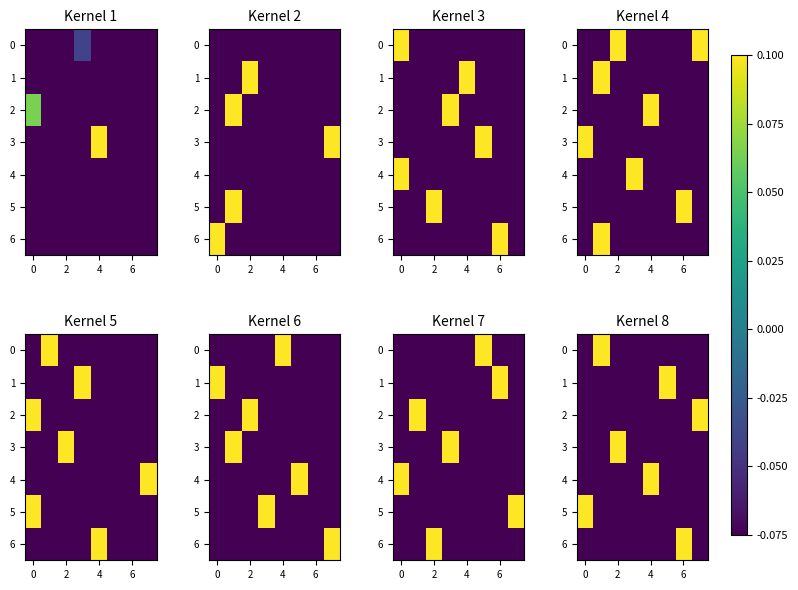

How many positive values does the 3 series have?

1